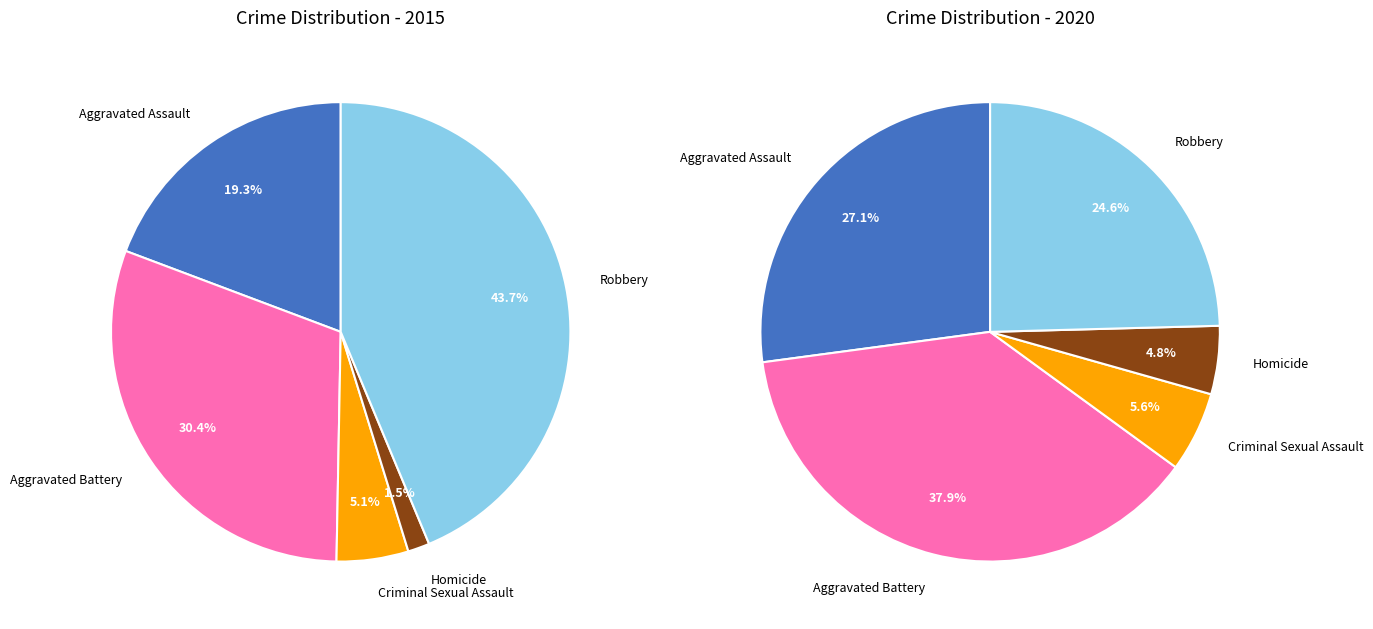

To the nearest percent, what is the difference between the Aggravated Battery and Aggravated Assault slice percentages?

11%